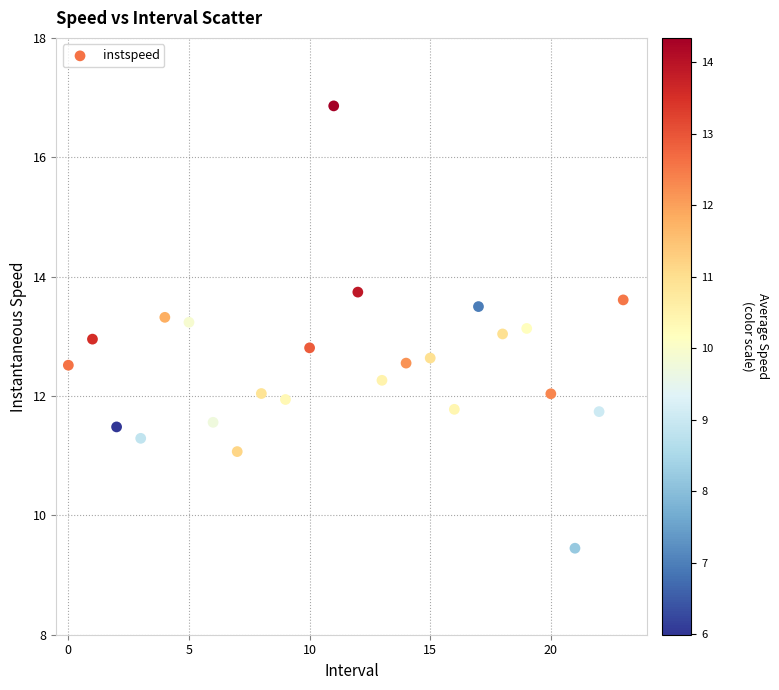

What is the range of Y values (max minus min)?

7.4